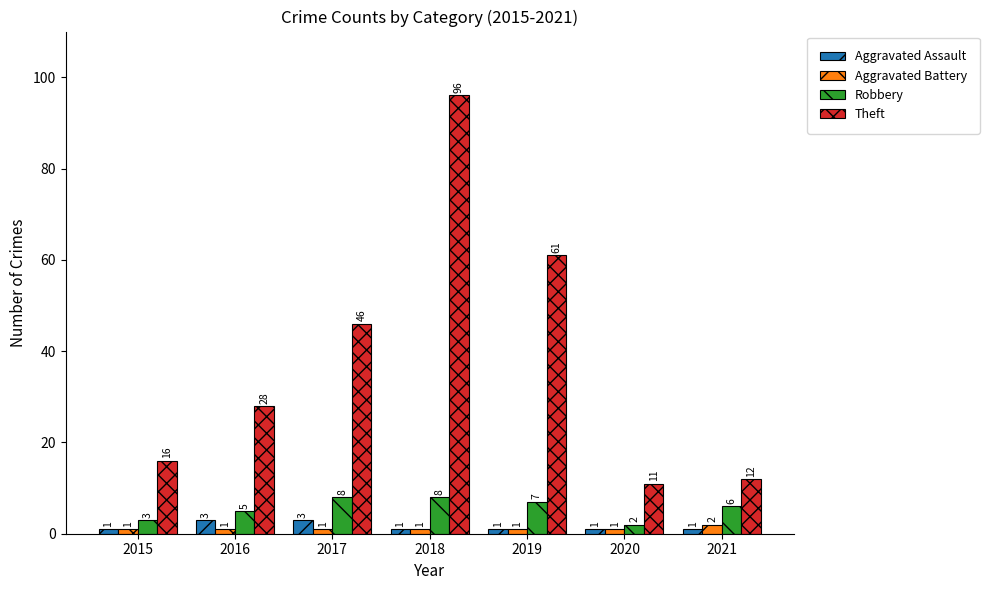

List the series in order of their peak value, highest first.

Theft, Robbery, Aggravated Assault, Aggravated Battery